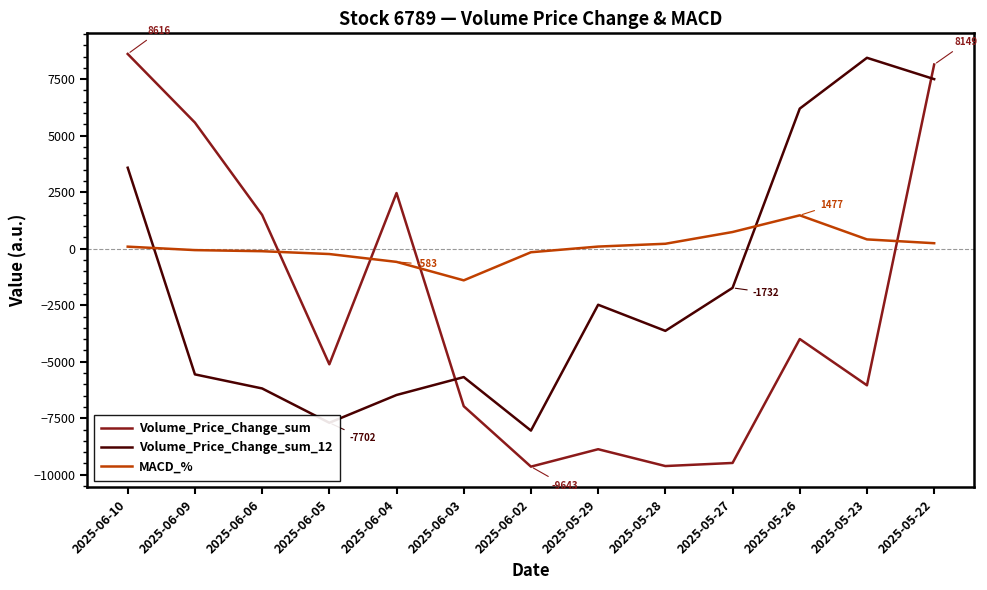

True or false: Volume_Price_Change_sum has a value of 8441.0 at 2025-06-09.

False